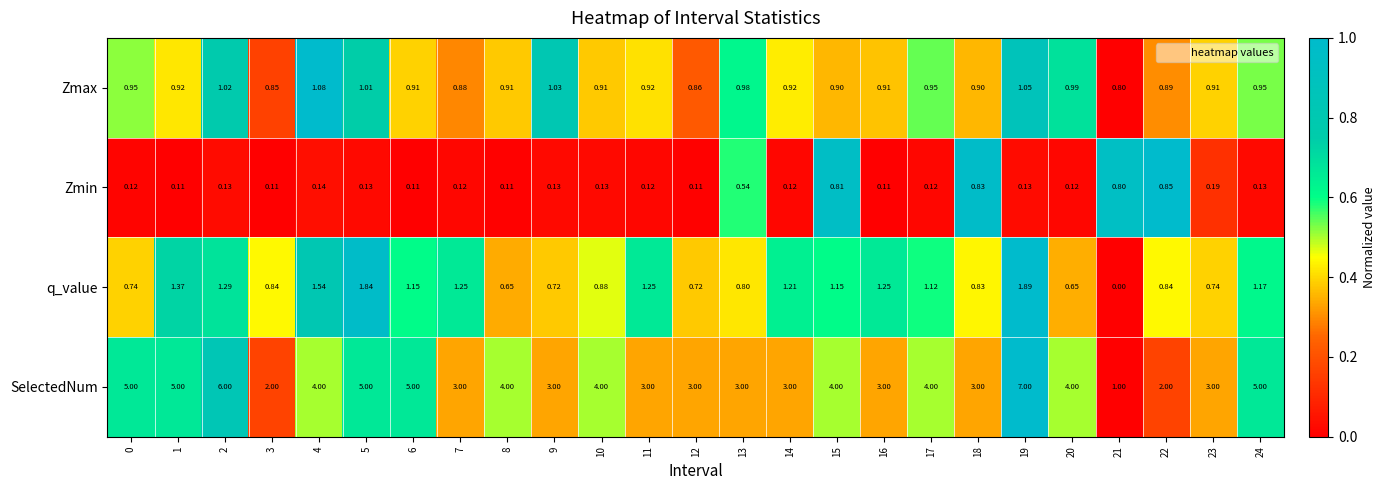

Which series has the widest spread of values?

SelectedNum